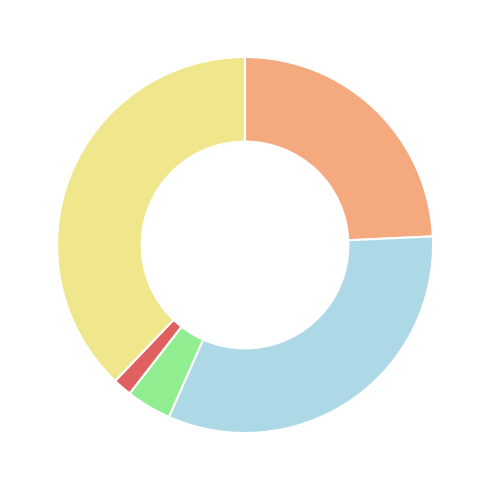

How many slices are in this pie chart?

5